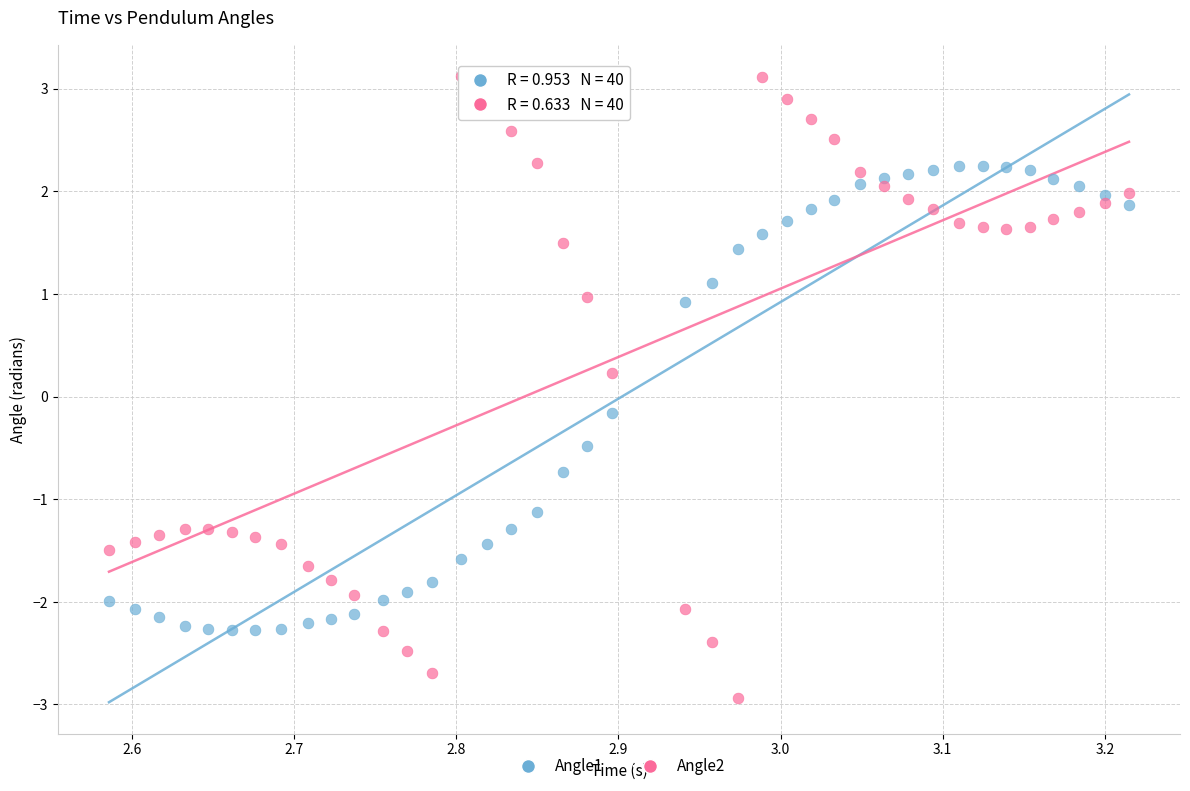

What are all the series names shown in the legend?

Angle1, Angle2